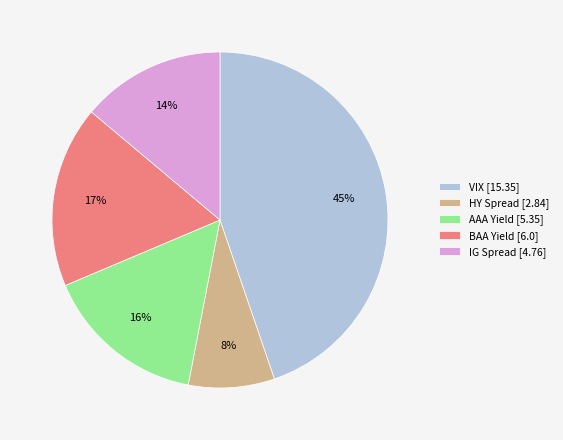

Approximately how many times larger is the value at BAA Yield compared to HY Spread?

2.1